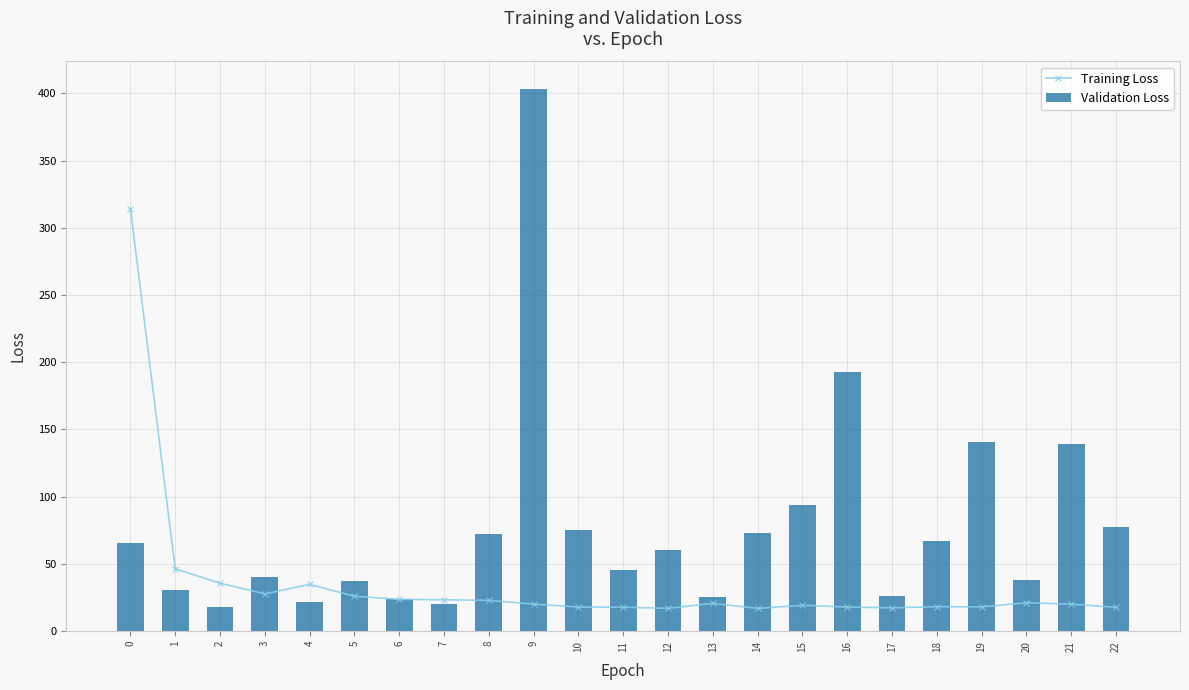

Rank the categories by Training Loss value from highest to lowest.

0, 1, 2, 4, 3, 5, 6, 7, 8, 20, 13, 9, 21, 15, 18, 19, 16, 10, 11, 22, 17, 12, 14